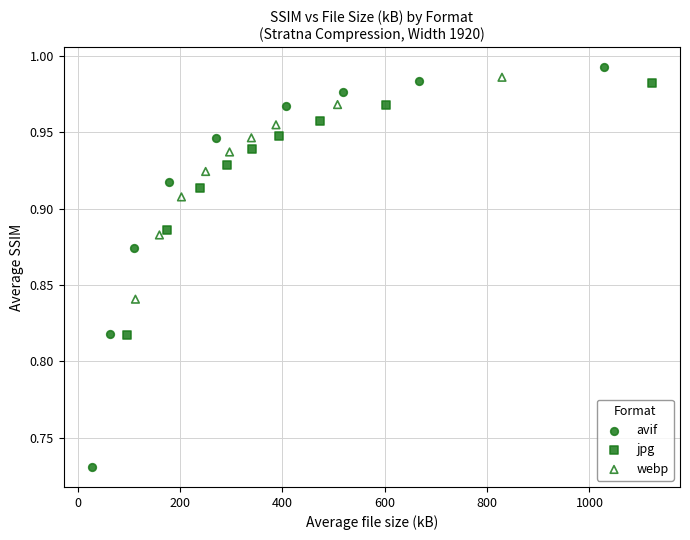

What are all the series names shown in the legend?

avif, jpg, webp